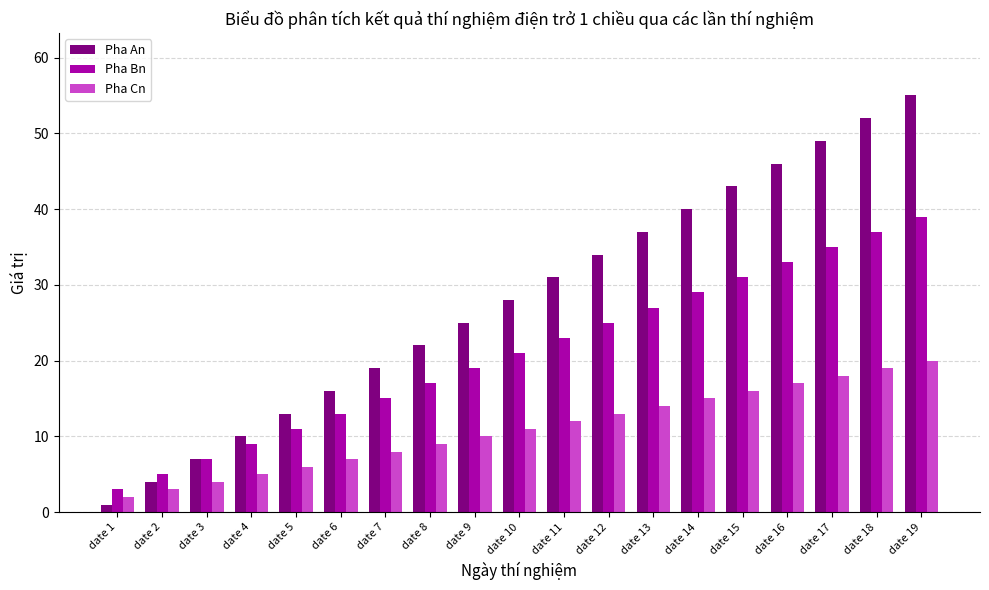

Where is Pha Bn nearest to the value 21?

date 10